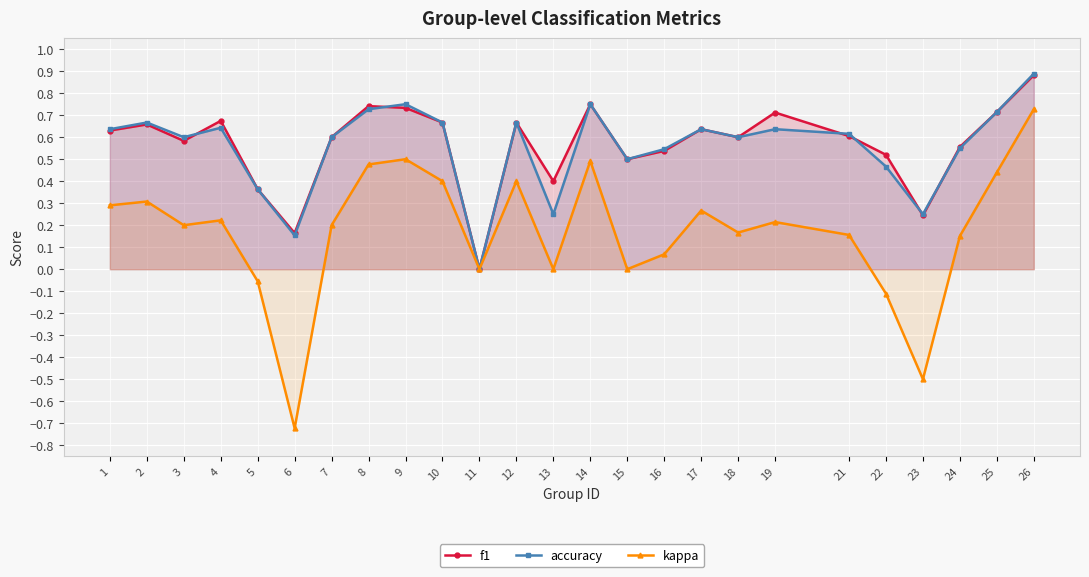

Reading left to right, extract all data points from this chart.

f1: 1=0.6	2=0.7	3=0.6	4=0.7	5=0.4	6=0.2	7=0.6	8=0.7	9=0.7	10=0.7	11=0.0	12=0.7	13=0.4	14=0.8	15=0.5	16=0.5	17=0.6	18=0.6	19=0.7	21=0.6	22=0.5	23=0.2	24=0.6	25=0.7	26=0.9
accuracy: 1=0.6	2=0.7	3=0.6	4=0.6	5=0.4	6=0.2	7=0.6	8=0.7	9=0.8	10=0.7	11=0.0	12=0.7	13=0.2	14=0.8	15=0.5	16=0.5	17=0.6	18=0.6	19=0.6	21=0.6	22=0.5	23=0.2	24=0.6	25=0.7	26=0.9
kappa: 1=0.3	2=0.3	3=0.2	4=0.2	5=-0.1	6=-0.7	7=0.2	8=0.5	9=0.5	10=0.4	11=0.0	12=0.4	13=0.0	14=0.5	15=0.0	16=0.1	17=0.3	18=0.2	19=0.2	21=0.2	22=-0.1	23=-0.5	24=0.2	25=0.4	26=0.7